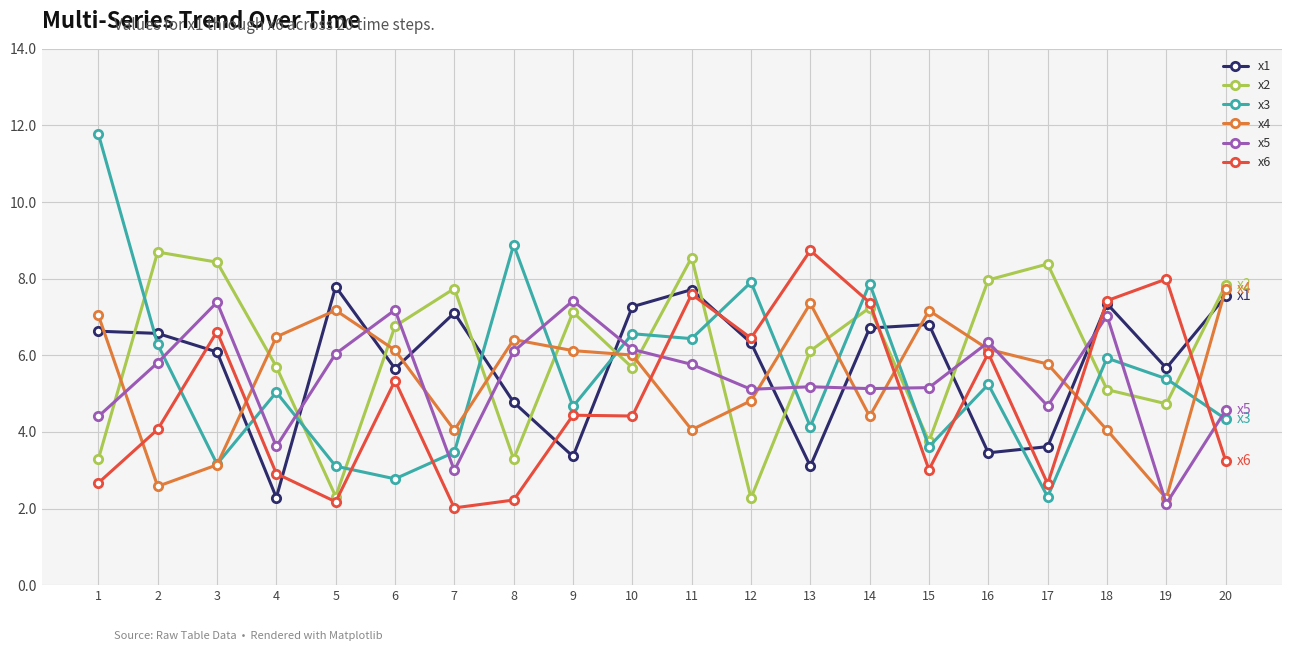

The x2 series shows 2.1 at 1. True or false?

False